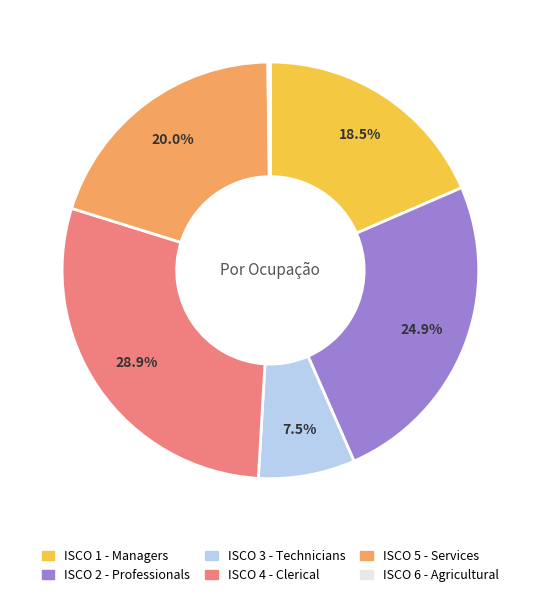

What is the total percentage of ISCO 2 - Professionals and ISCO 5 - Services?

44.9%